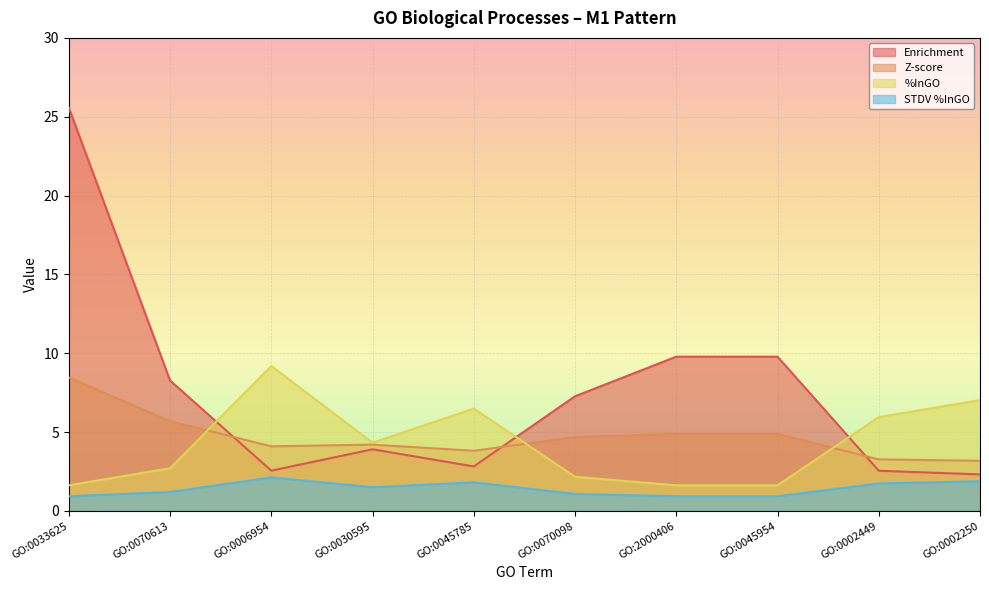

What value does the Enrichment series have at GO:0006954?

2.5